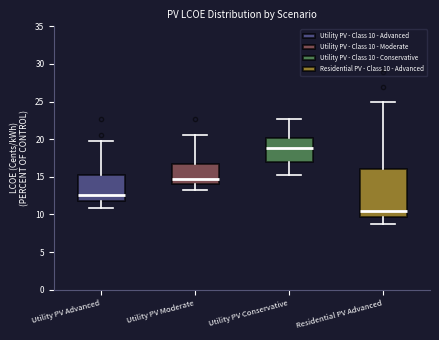

Reading left to right, transcribe this box plot: for each box, give where its median line is, the range the box spans, and where its two whiskers end, as read against the y-axis. The values are not printed on the chart, so give them approximately, as read against the axis.

Utility PV Advanced: median 12.5, box 11.5 to 15.0, whiskers 11.0 to 19.5
Utility PV Moderate: median 14.5, box 14.0 to 16.5, whiskers 13.5 to 20.5
Utility PV Conservative: median 19.0, box 17.0 to 20.0, whiskers 15.0 to 22.5
Residential PV Advanced: median 10.5, box 9.5 to 16.0, whiskers 9.0 to 25.0